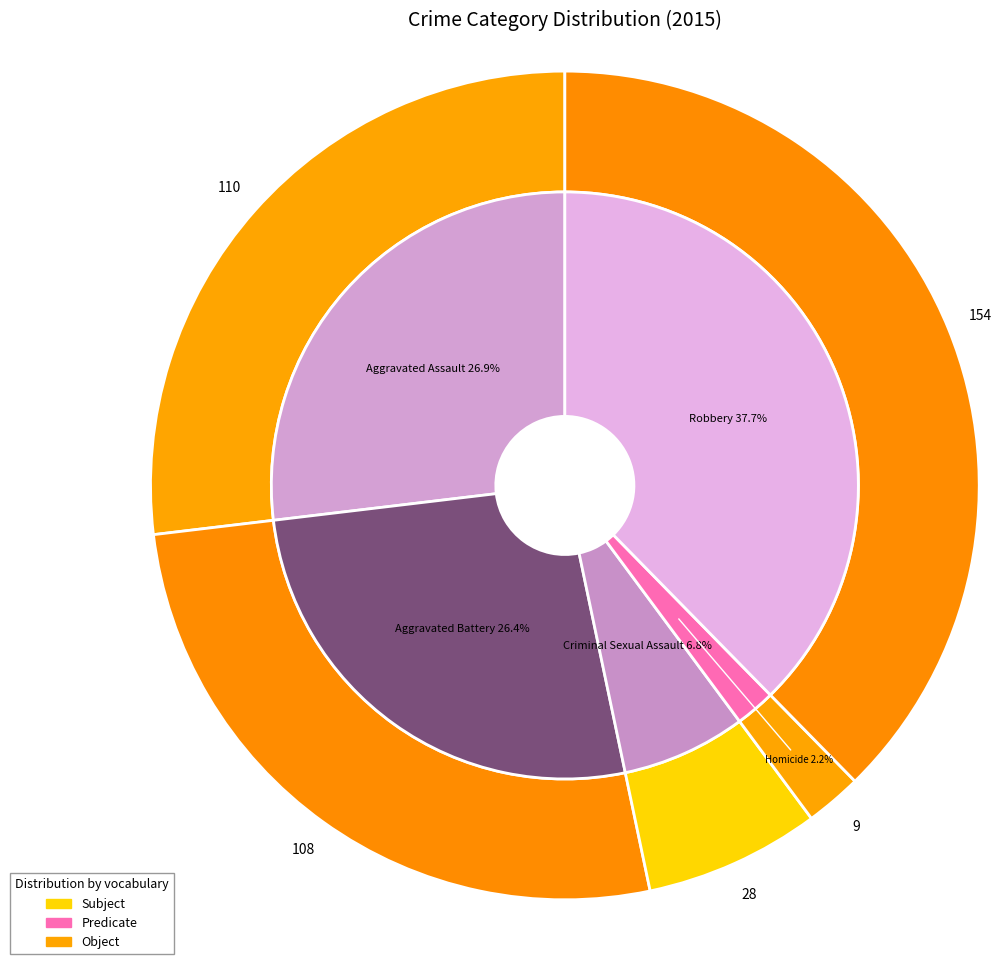

What percentage is NOT represented by Aggravated Battery?

73.6%